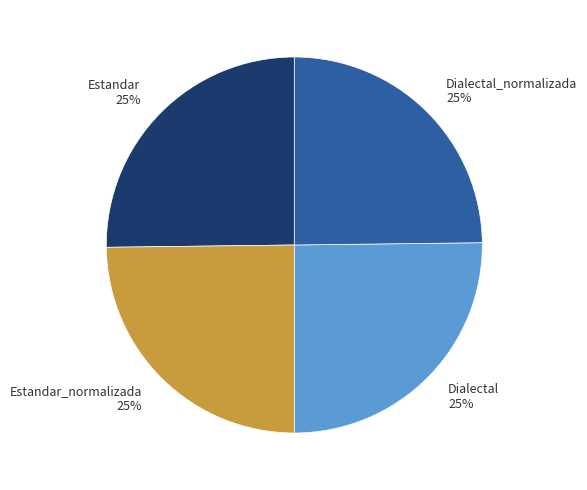

To the nearest percent, what is the combined percentage of Dialectal_normalizada 25% and Estandar 25%?

50%